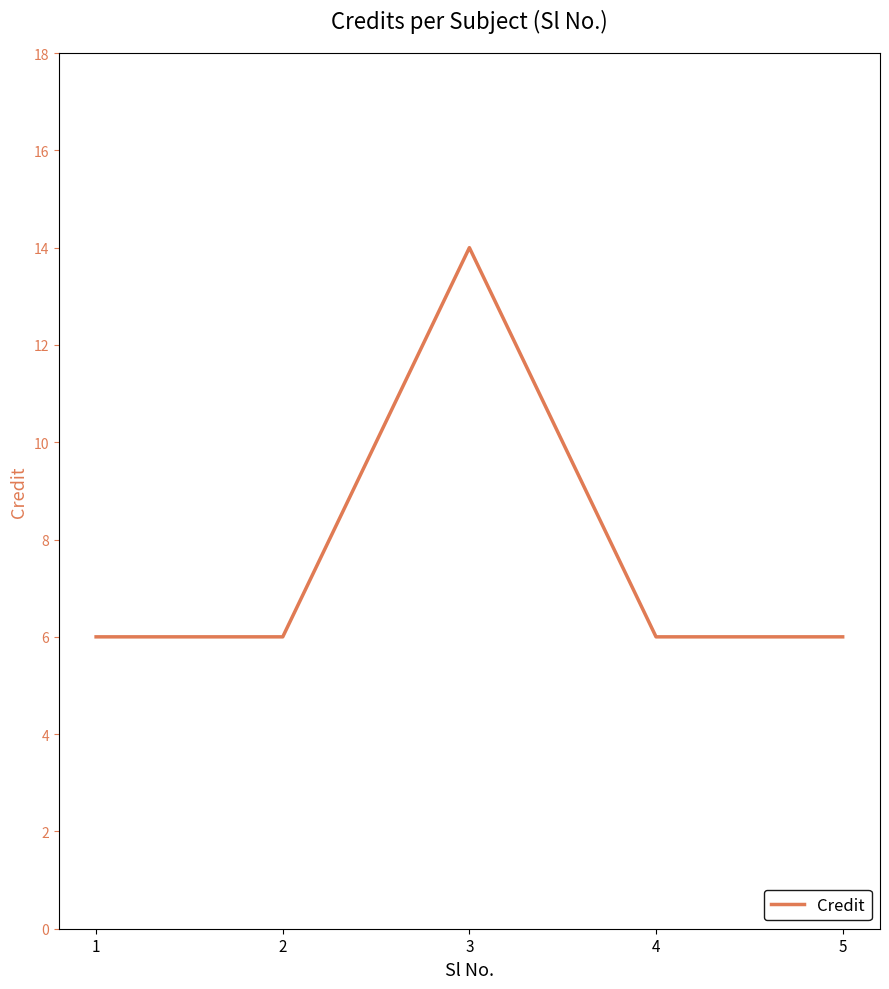

True or false: there are more than 1 points higher than both neighbors.

False